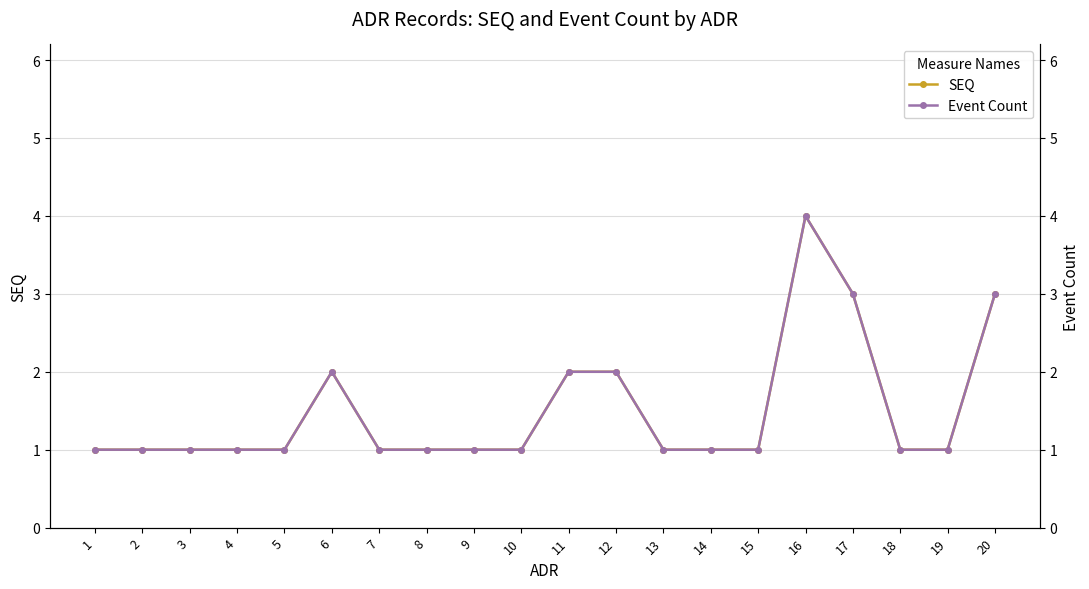

How many data points does each series have?

20